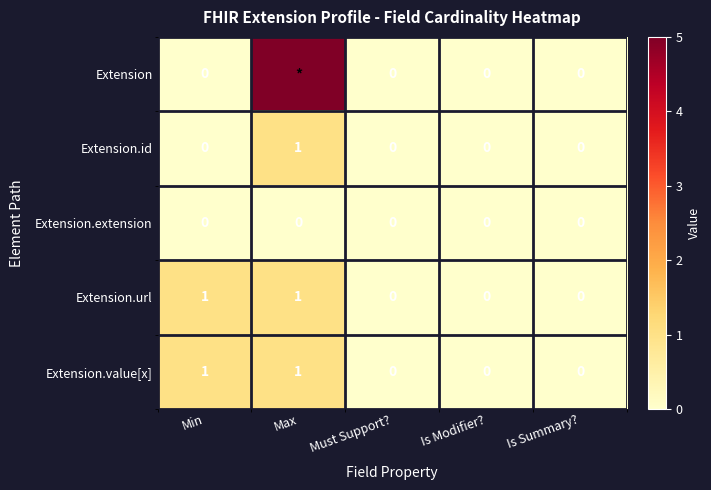

What is the highest value of the Extension.url series?

1